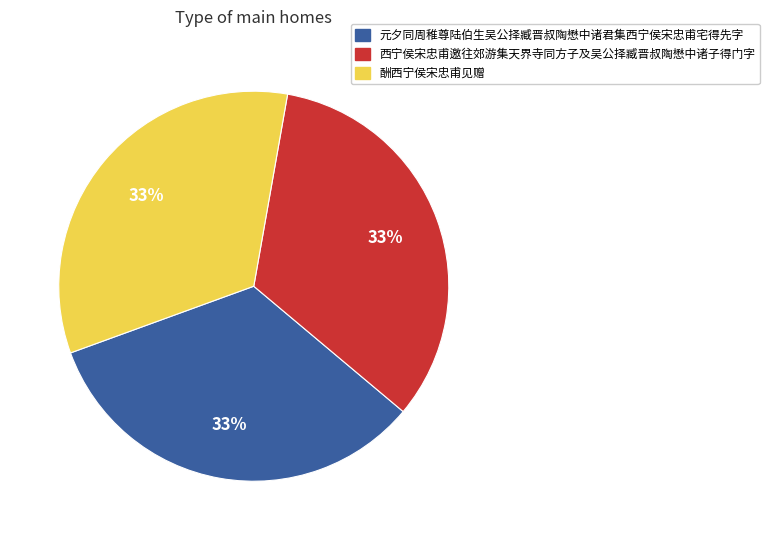

To the nearest percent, what is the combined percentage of 元夕同周稚尊陆伯生吴公择臧晋叔陶懋中诸君集西宁侯宋忠甫宅得先字 and 酬西宁侯宋忠甫见赠?

67%